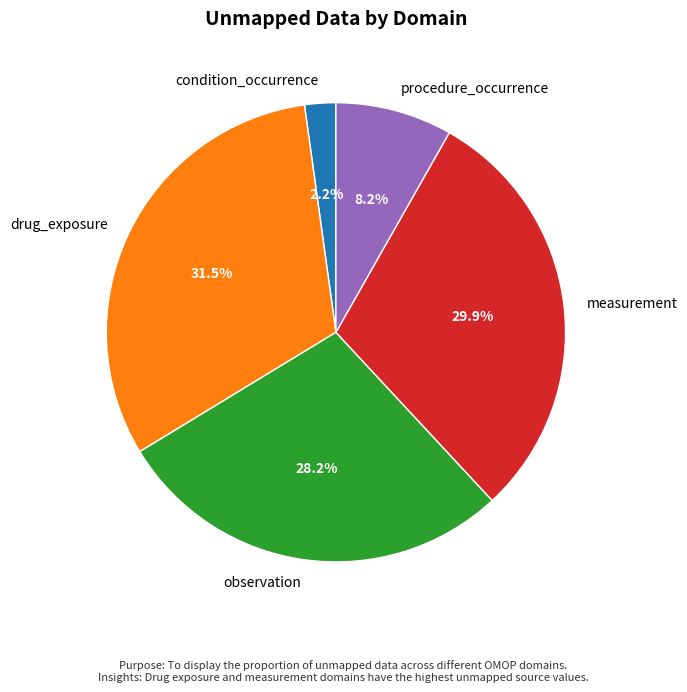

Does procedure_occurrence account for over 50% of the chart?

No